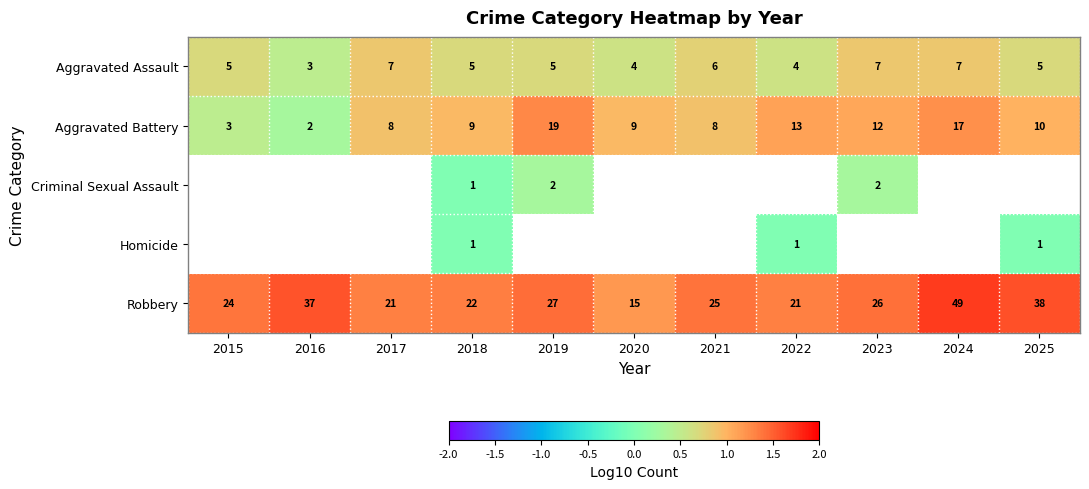

Is it true that Aggravated Battery equals 1.1 at 2023?

True